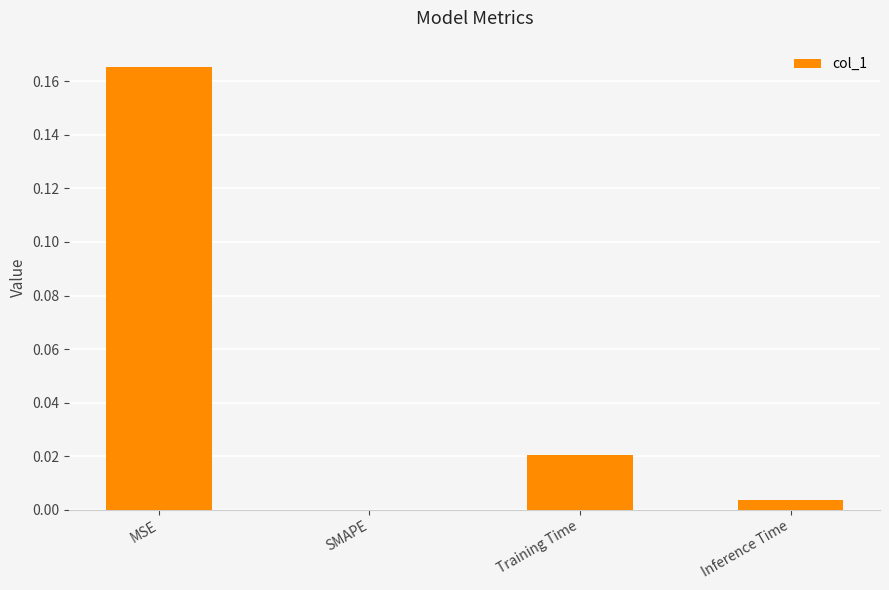

Between Training Time and MSE, which is larger?

MSE